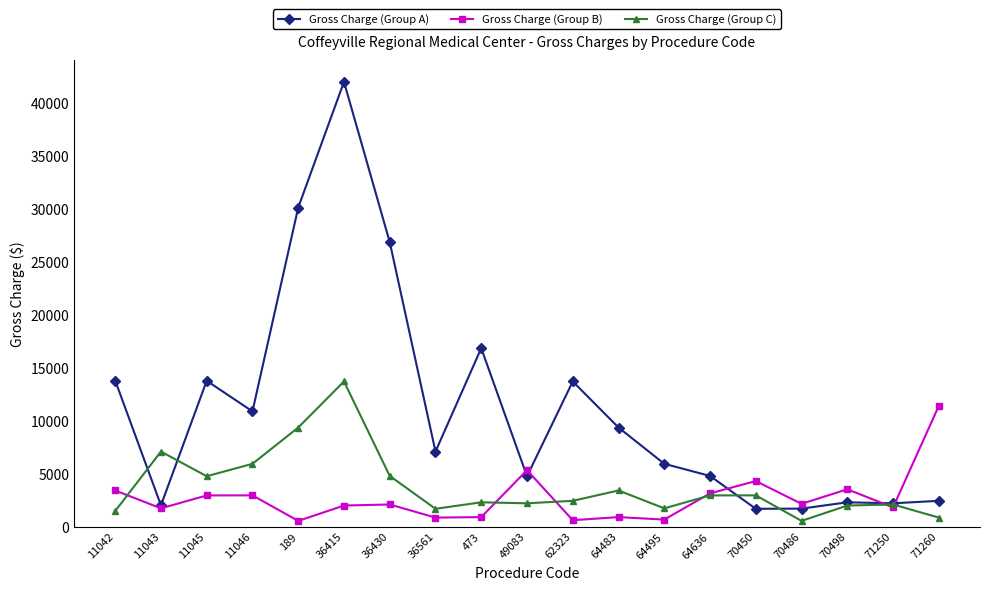

Rank the series by their maximum value, from lowest to highest.

Gross Charge (Group B), Gross Charge (Group C), Gross Charge (Group A)